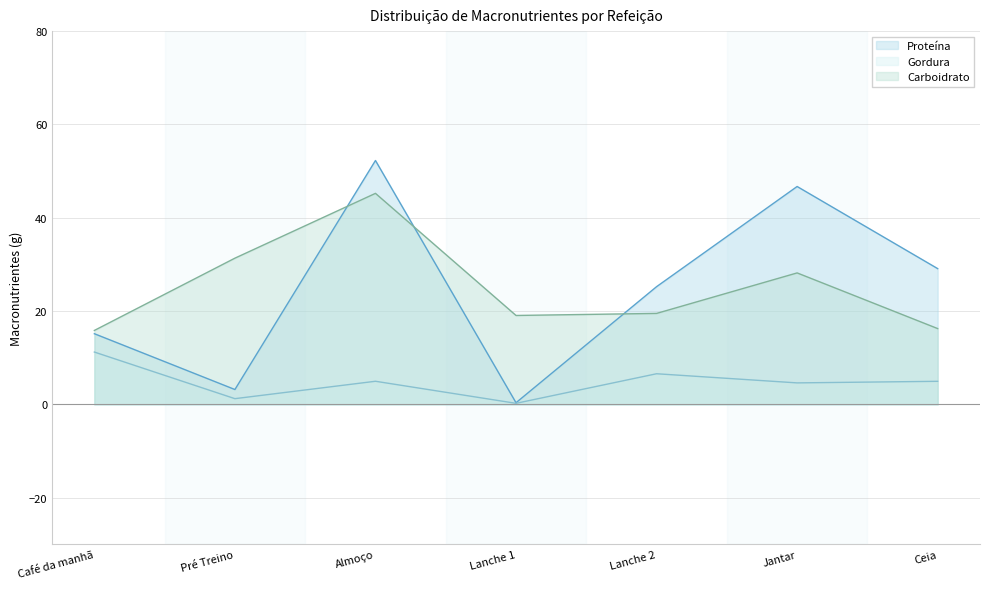

Does the chart have visible grid lines?

Yes